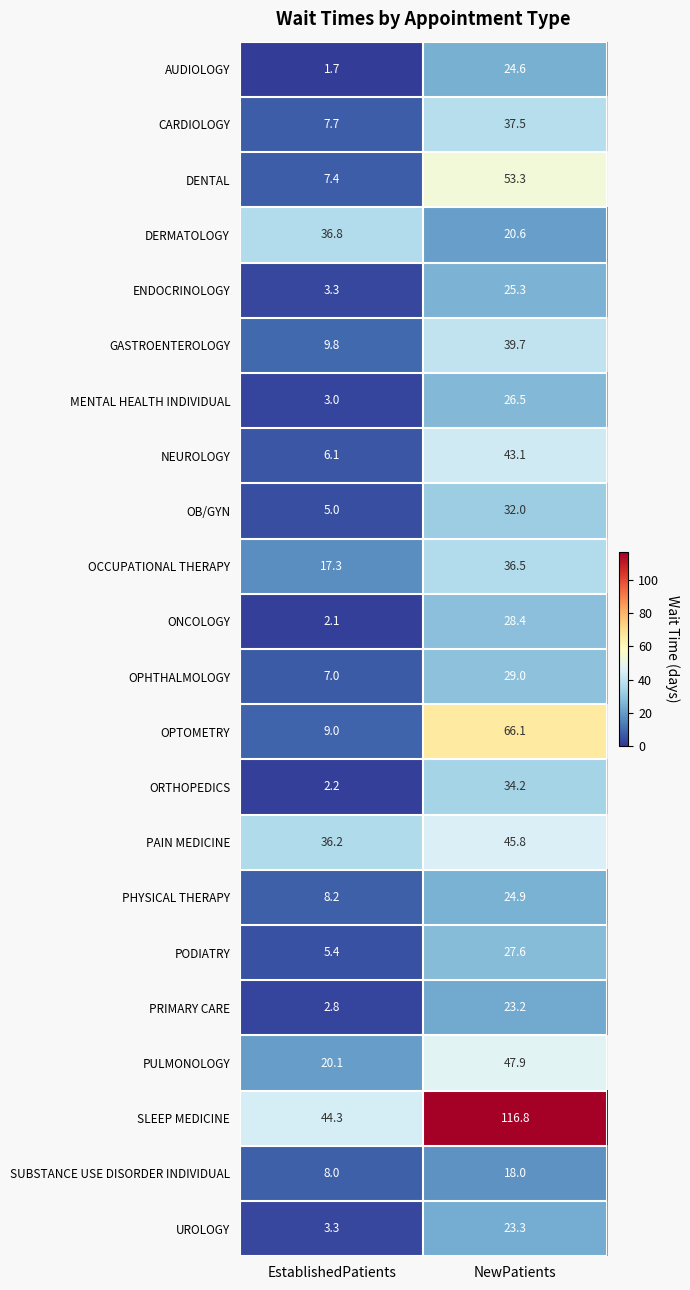

Which series changed the most between EstablishedPatients and NewPatients?

SLEEP MEDICINE